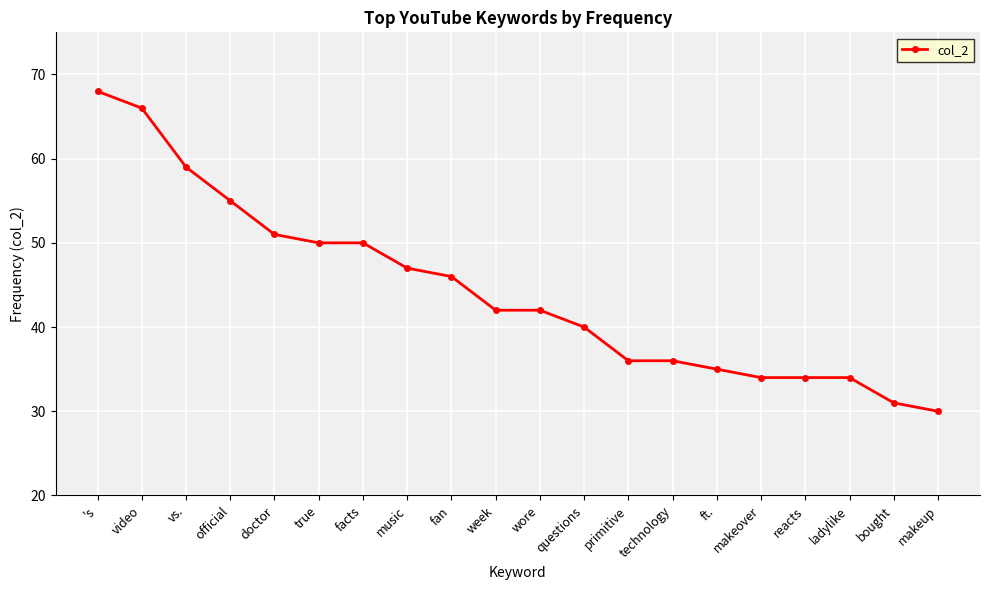

What is the average value?

44